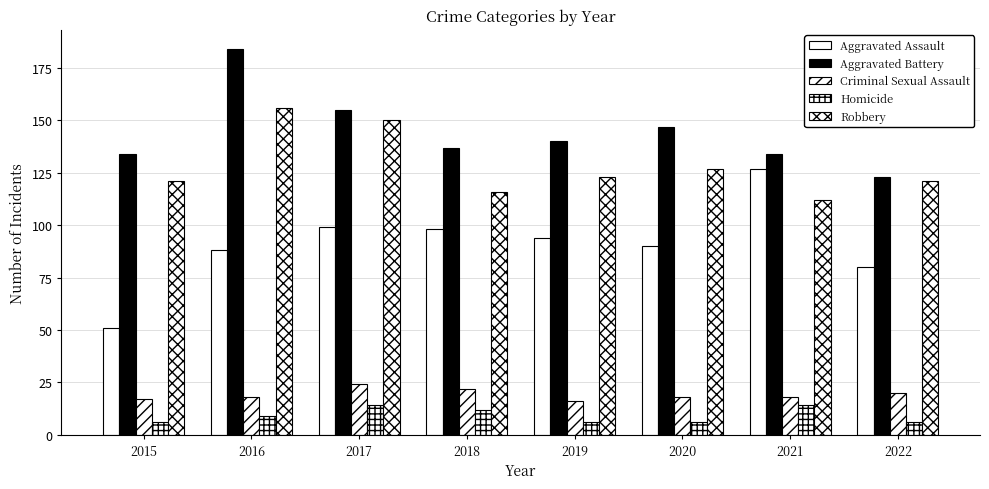

What is the value of the Robbery bar at the 7th from the left?

112